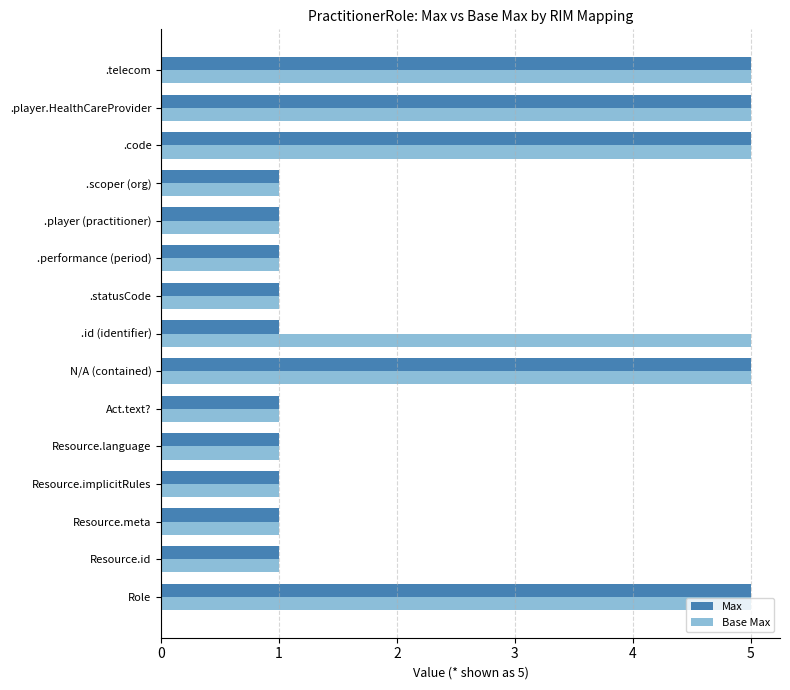

Rank the series by their average value, from highest to lowest.

Base Max, Max